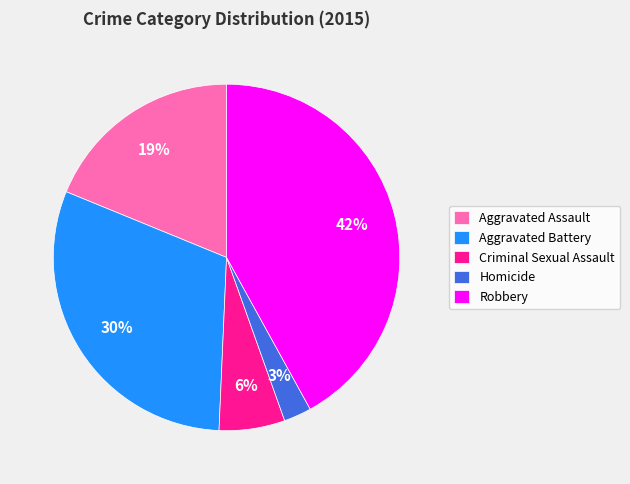

True or false: Robbery accounts for 48% of the total.

False